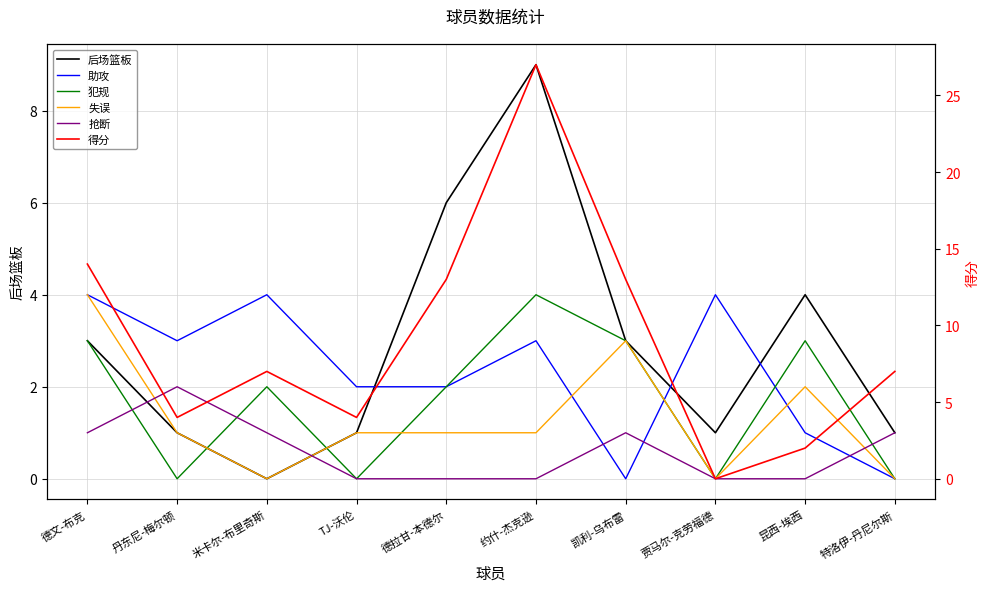

What are all the series names shown in the legend?

后场篮板, 助攻, 犯规, 失误, 抢断, 得分